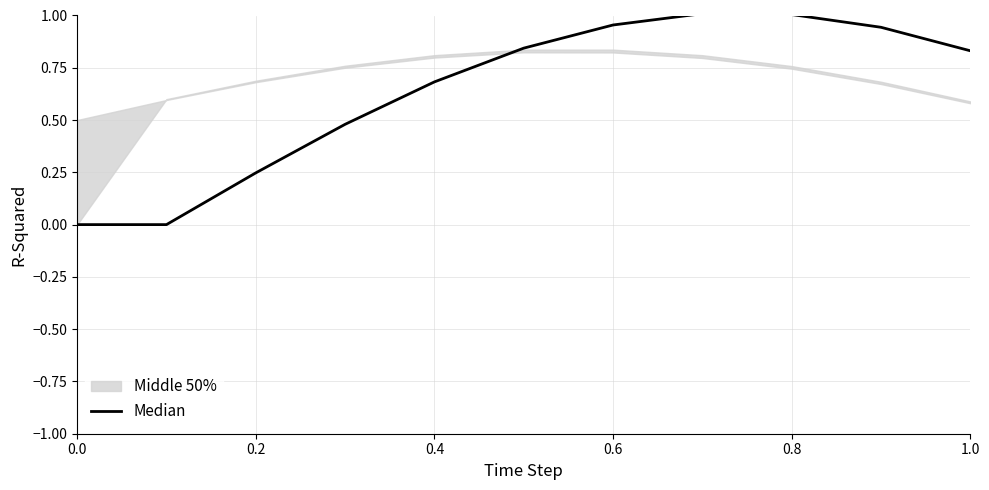

How many lines are shown in the chart?

1